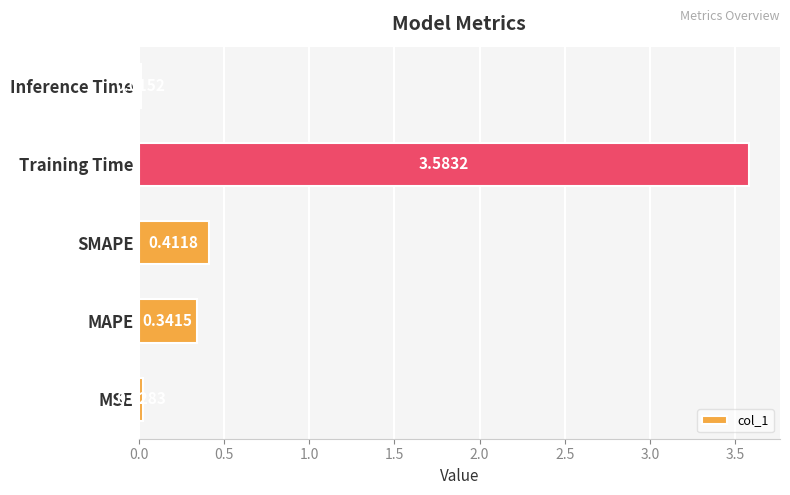

Which has a higher value, Inference Time or SMAPE?

SMAPE